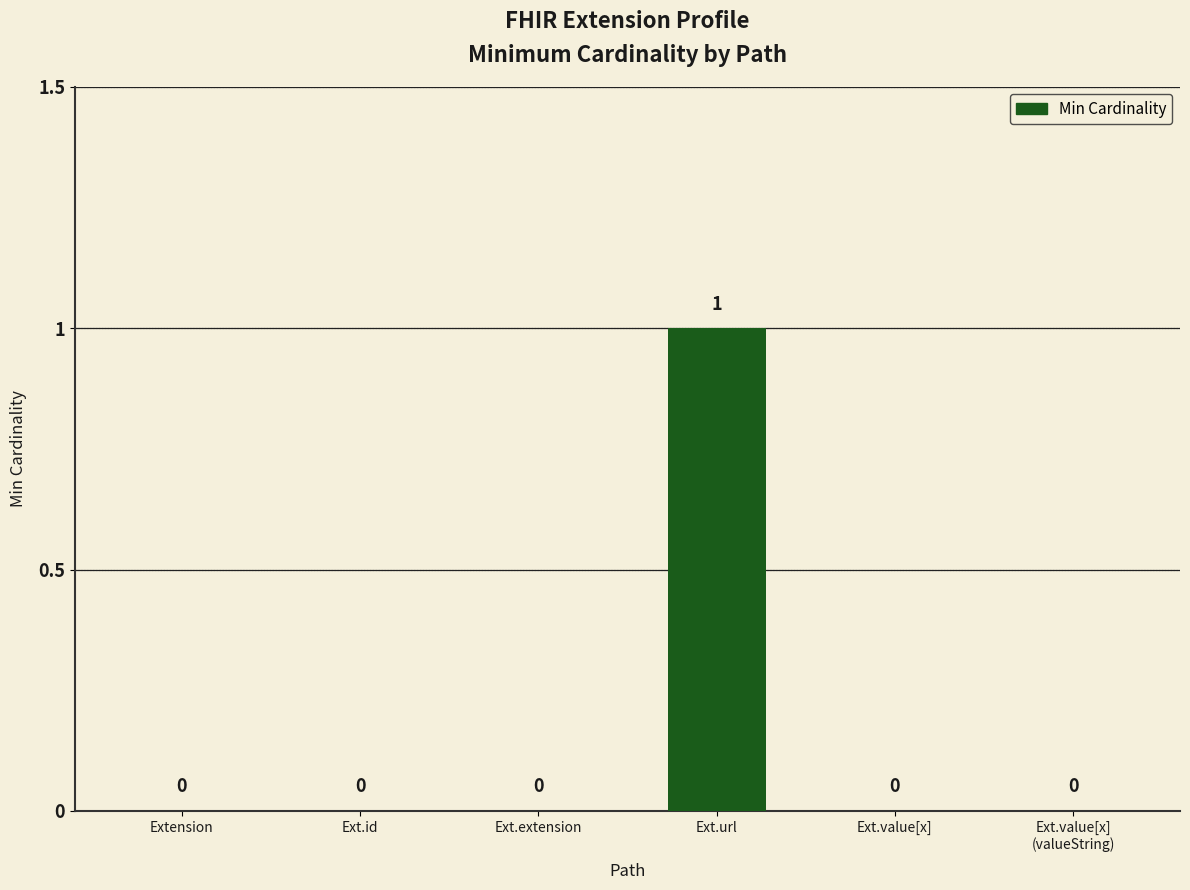

Reading left to right, transcribe all the data shown in this chart.

0	0	0	1	0	0